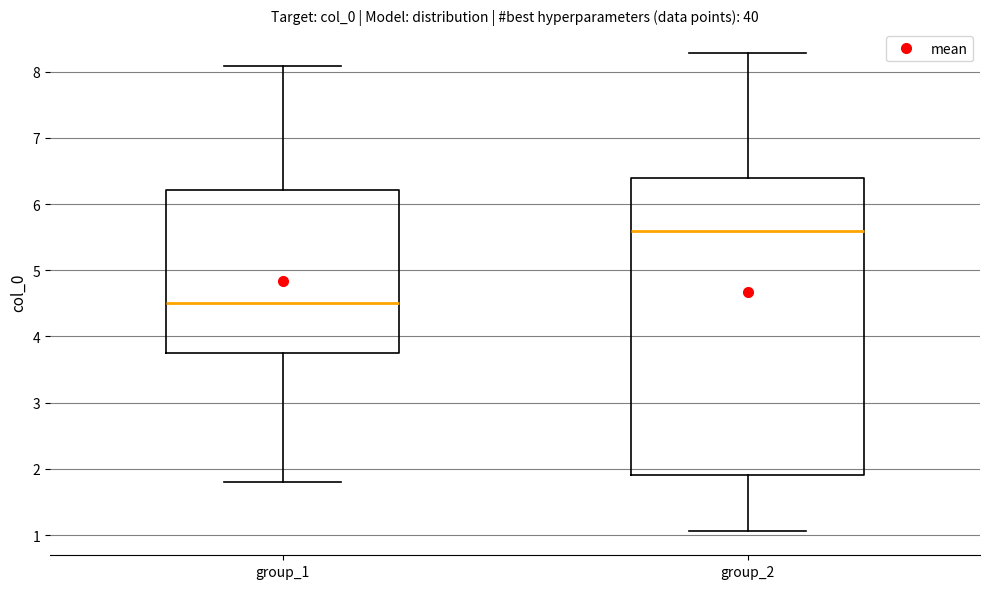

Reading left to right, read every box against the y-axis: the position of its median line, the range the box covers, and the ends of its whiskers. The values are not printed on the chart, so give them approximately, as read against the axis.

group_1: median 4.5, box 3.8 to 6.2, whiskers 1.8 to 8.1
group_2: median 5.6, box 1.9 to 6.4, whiskers 1.1 to 8.3